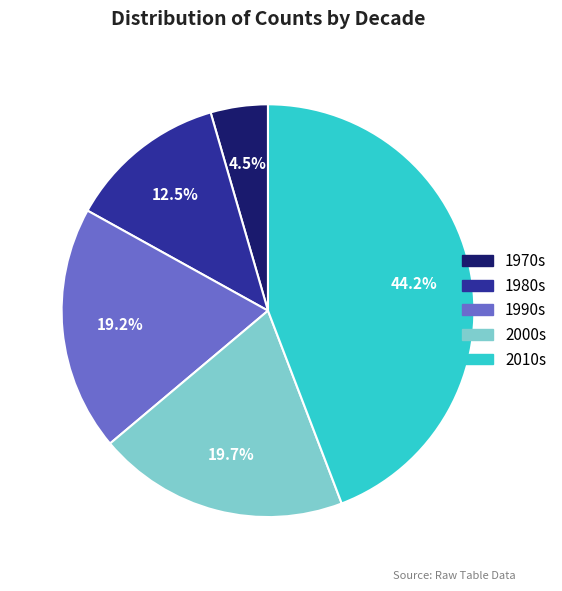

How much of the chart is everything except 1980s?

87.5%